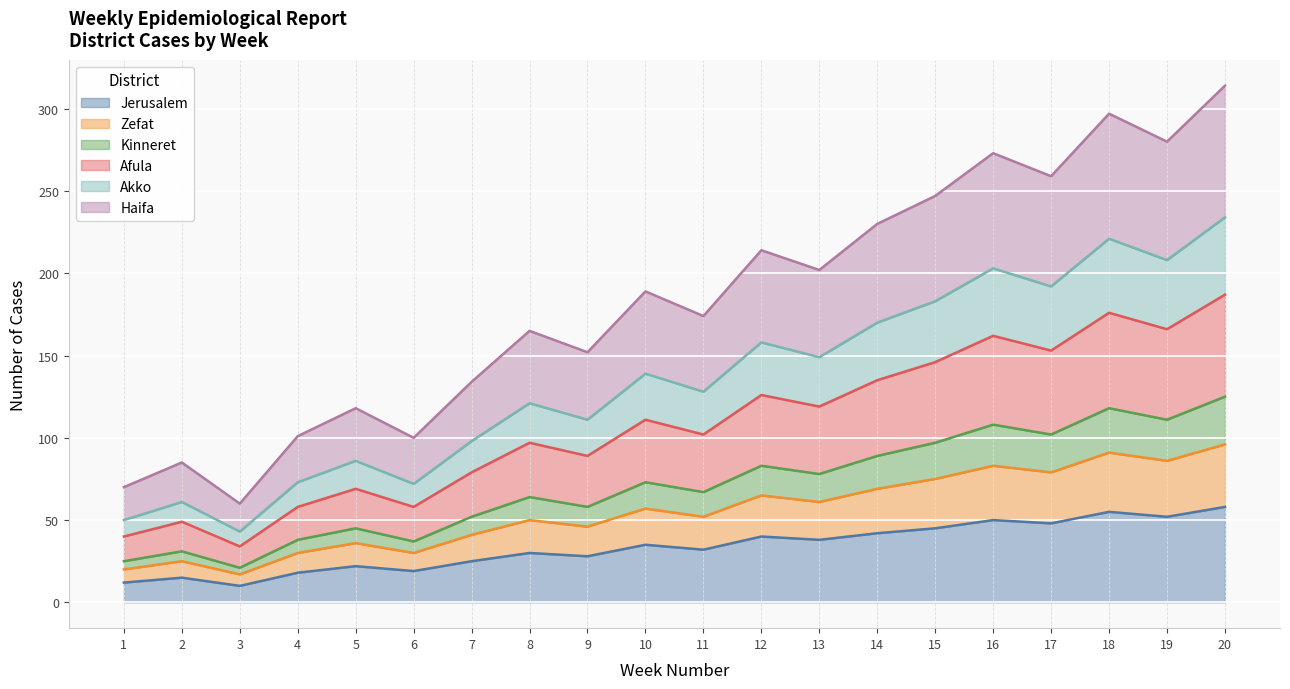

Does the chart display data point markers on the line(s)?

No